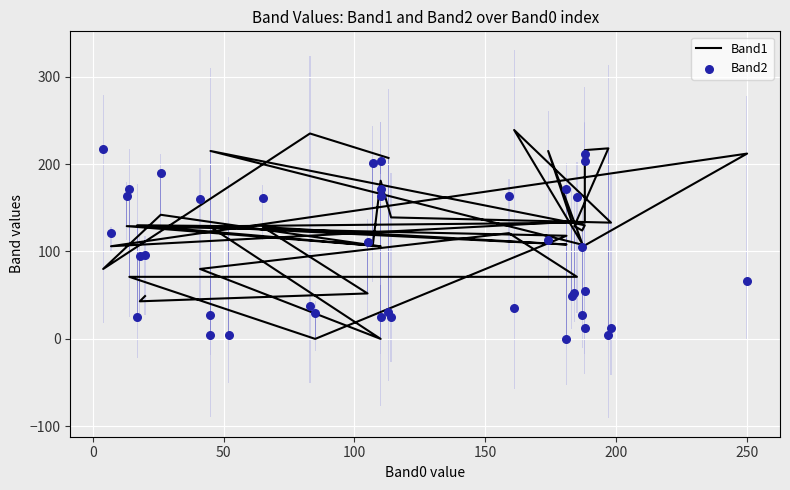

At how many categories does at least one series exceed 89?

39